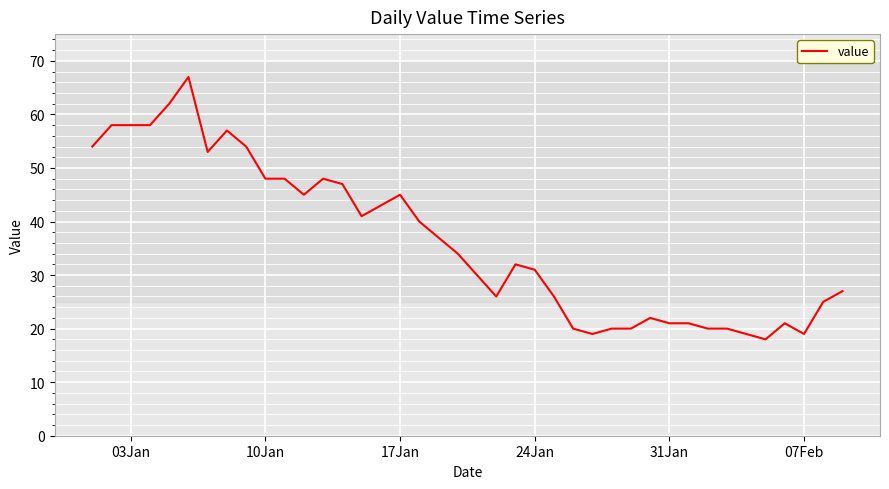

What is the difference between the maximum and minimum values?

49